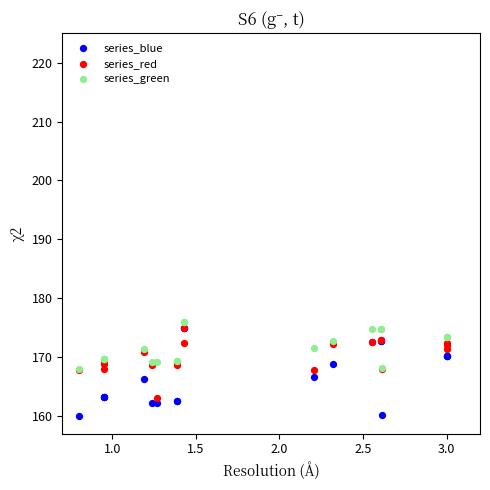

What are all the series names shown in the legend?

series_blue, series_red, series_green